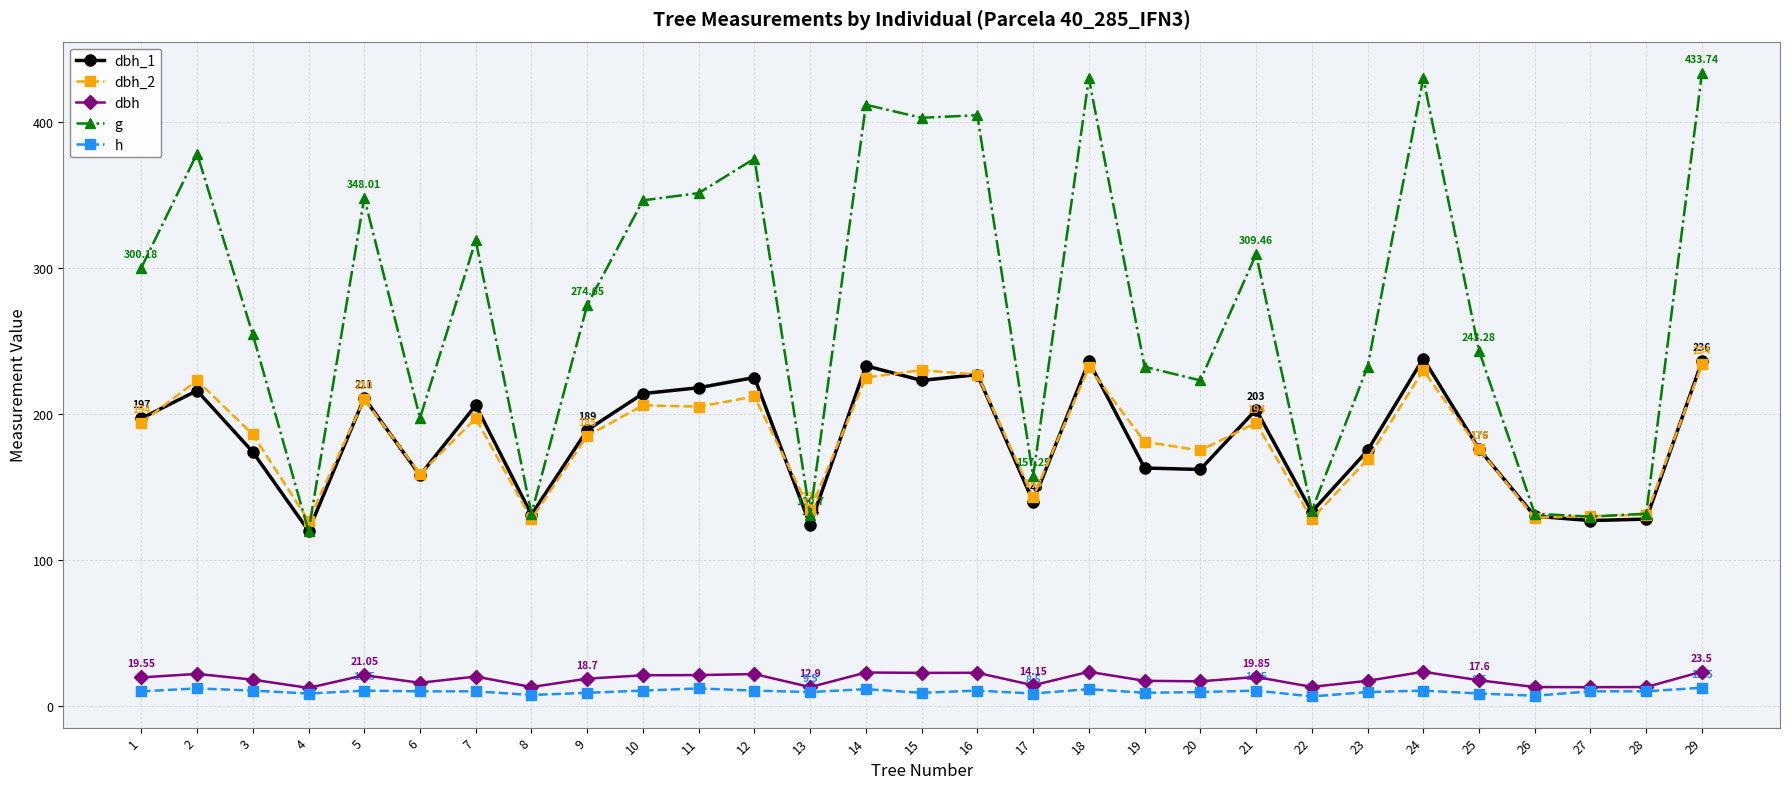

Which series ends up on top after the final intersection of dbh_2 and g?

g